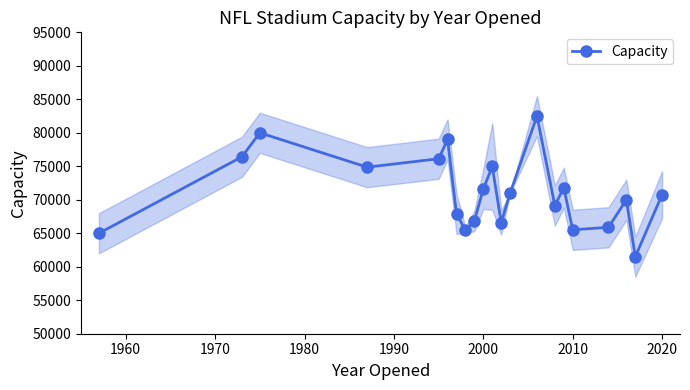

How many interior local peaks does the Capacity series have?

6